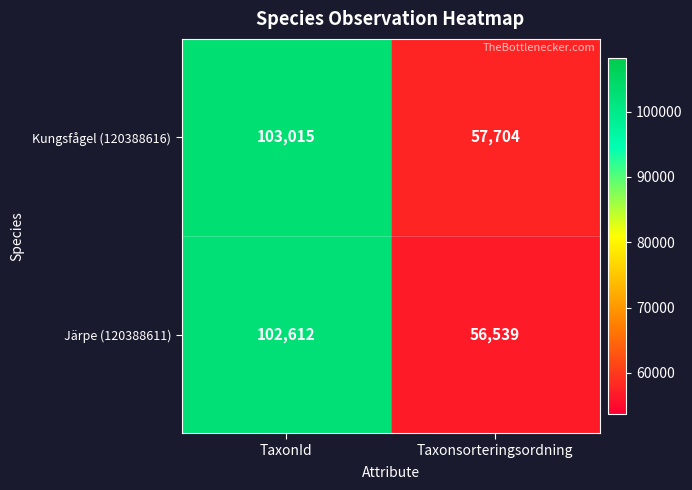

Which label corresponds to the largest value in the chart?

TaxonId